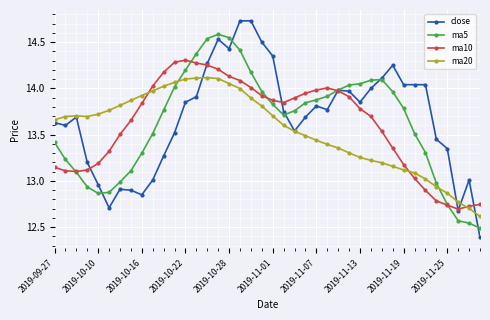

How many lines are shown in the chart?

4